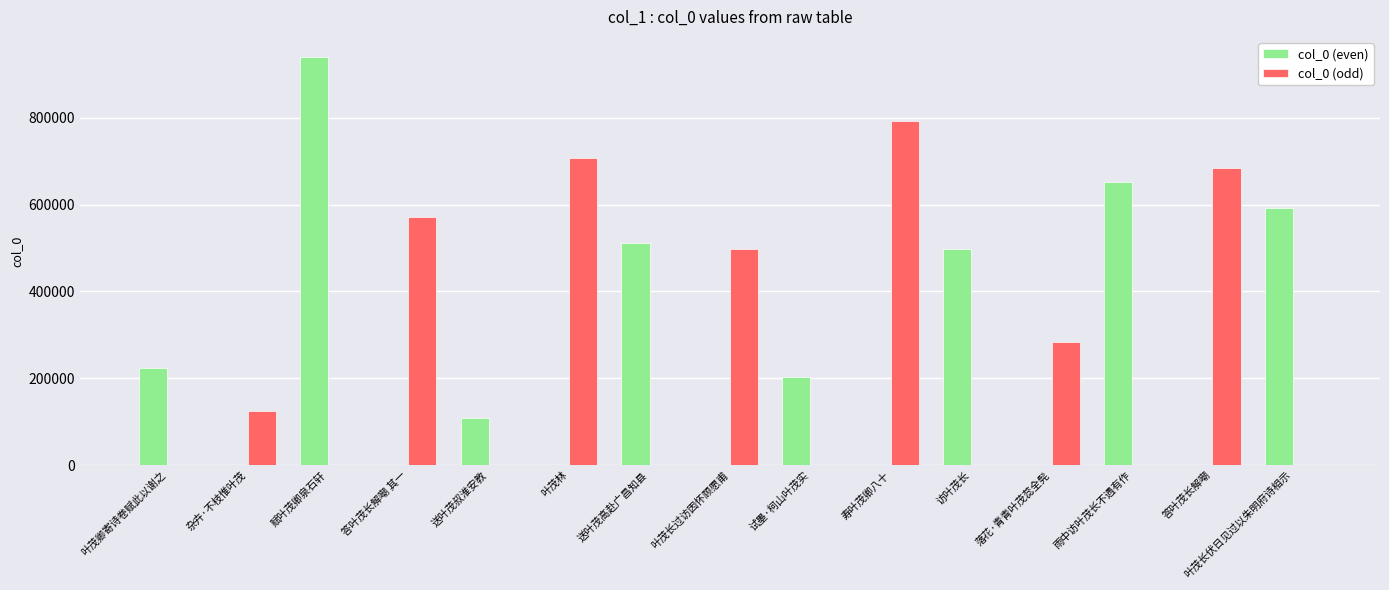

The value of col_0 (even) at 赋叶茂卿泉石轩 is 939197. True or false?

True